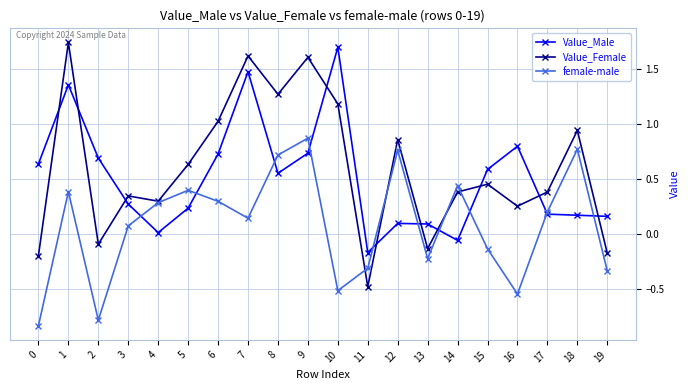

Is the value of Value_Female at 10 greater than the value of female-male at 17?

Yes